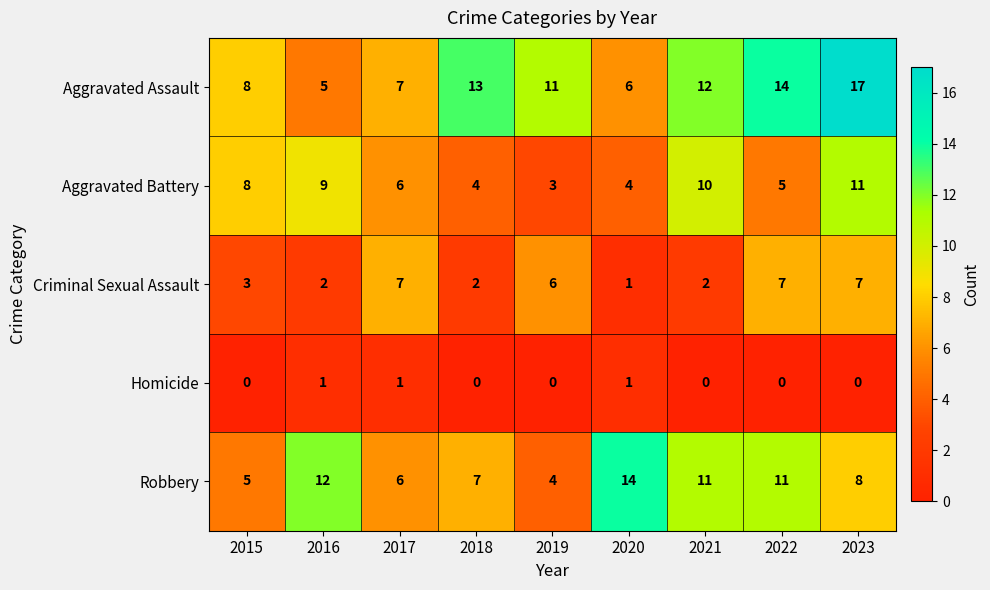

Rank the series by their average value, from highest to lowest.

Aggravated Assault, Robbery, Aggravated Battery, Criminal Sexual Assault, Homicide